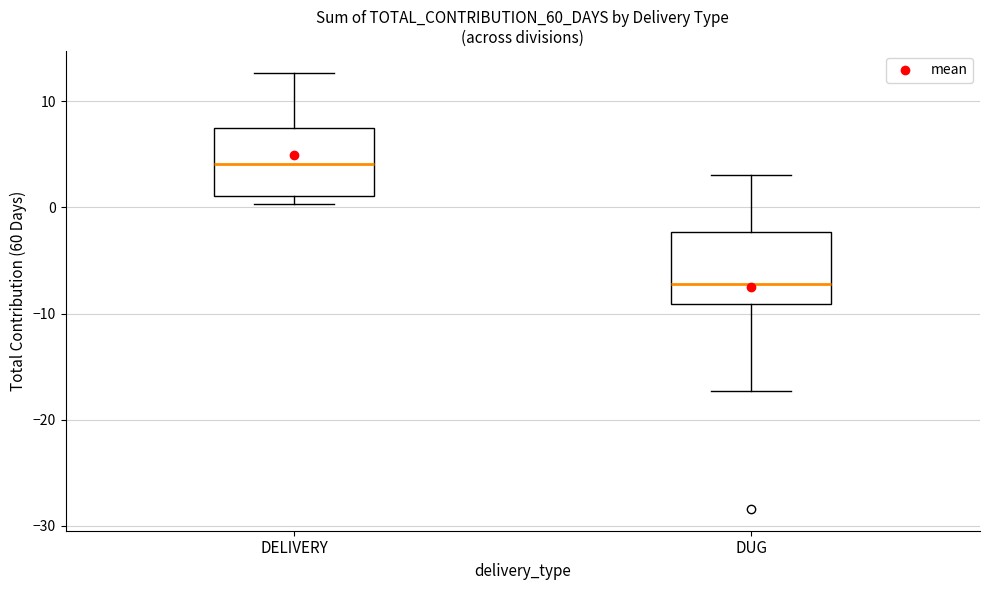

Reading left to right, read every box against the y-axis: the position of its median line, the range the box covers, and the ends of its whiskers. The values are not printed on the chart, so give them approximately, as read against the axis.

DELIVERY: median 4, box 1 to 7, whiskers 0 to 13
DUG: median -7, box -9 to -2, whiskers -17 to 3